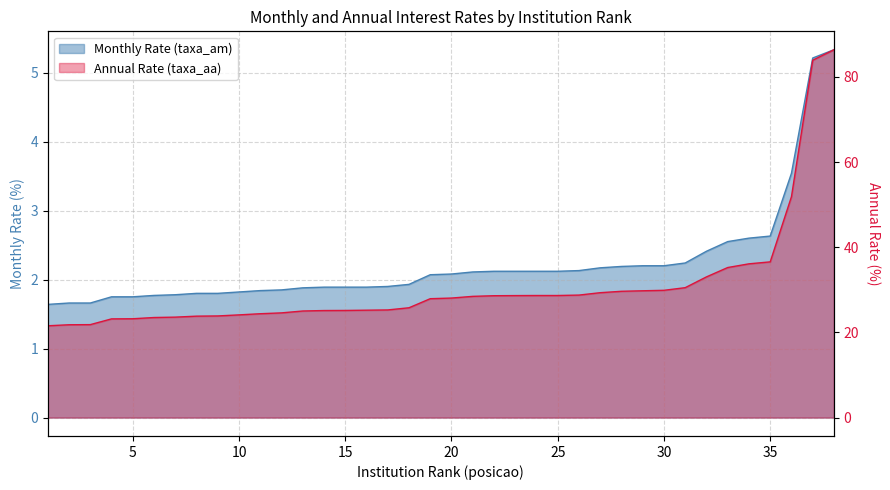

Is it true that Monthly Rate (taxa_am) equals 2.9 at 13?

False